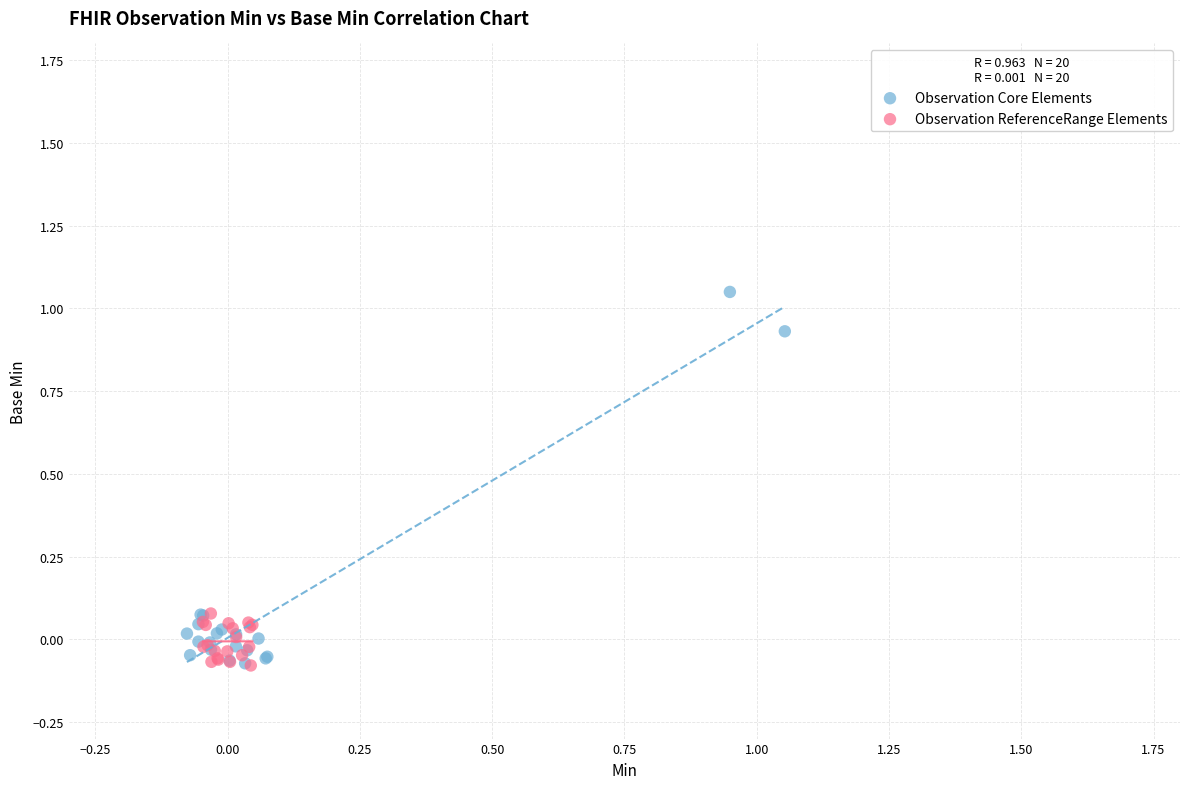

What are all the series names shown in the legend?

Observation Core Elements, Observation ReferenceRange Elements